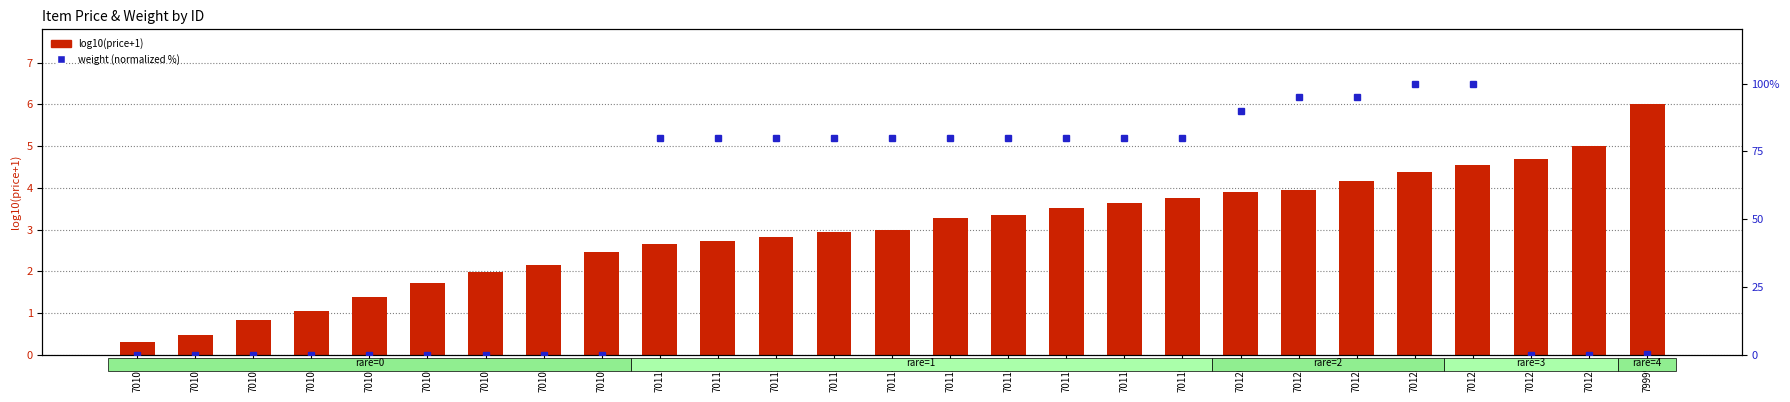

Reading left to right, transcribe all the data shown in this chart.

log10(price+1): 70101=0.3	70102=0.5	70103=0.8	70104=1.0	70105=1.4	70106=1.7	70107=2.0	70108=2.1	70109=2.5	70110=2.7	70111=2.7	70112=2.8	70113=2.9	70114=3.0	70115=3.3	70116=3.3	70117=3.5	70118=3.6	70119=3.8	70120=3.9	70121=3.9	70122=4.2	70123=4.4	70124=4.6	70125=4.7	70126=5.0	79999=6.0
weight (norm %): 70101=0.0	70102=0.0	70103=0.0	70104=0.0	70105=0.0	70106=0.0	70107=0.0	70108=0.0	70109=0.0	70110=80.0	70111=80.0	70112=80.0	70113=80.0	70114=80.0	70115=80.0	70116=80.0	70117=80.0	70118=80.0	70119=80.0	70120=90.0	70121=95.0	70122=95.0	70123=100.0	70124=100.0	70125=0.0	70126=0.0	79999=0.2